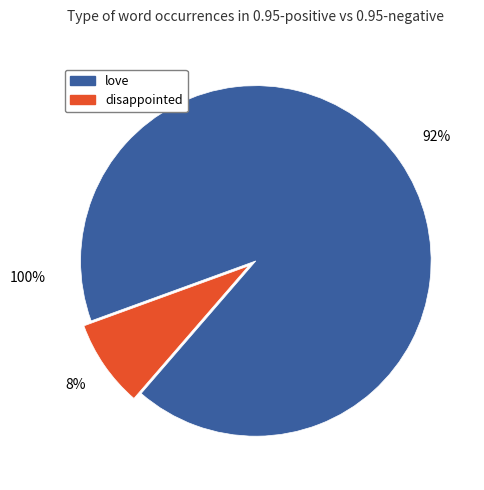

Rank the categories by value from highest to lowest.

love, disappointed